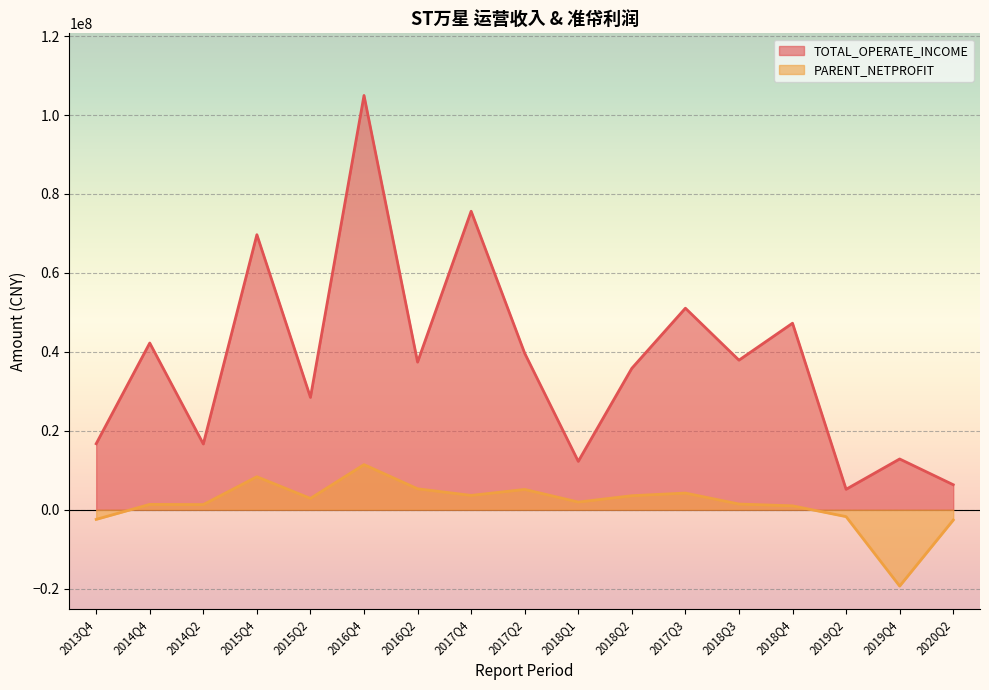

Reading right to left, what are all the values shown in this chart?

TOTAL_OPERATE_INCOME: 2020Q2=6329877.8	2019Q4=12853106.1	2019Q2=5171673.8	2018Q4=47255701.9	2018Q3=37889521.5	2017Q3=51061831.2	2018Q2=35827542.7	2018Q1=12247022.5	2017Q2=39638441.0	2017Q4=75631700.9	2016Q2=37396000.4	2016Q4=104961410.7	2015Q2=28458595.8	2015Q4=69678739.8	2014Q2=16644971.2	2014Q4=42235543.4	2013Q4=16716260.7
PARENT_NETPROFIT: 2020Q2=-2627650.6	2019Q4=-19356795.7	2019Q2=-1754427.2	2018Q4=977168.3	2018Q3=1433825.8	2017Q3=4216250.6	2018Q2=3541505.2	2018Q1=1935907.3	2017Q2=5135451.6	2017Q4=3620737.3	2016Q2=5298106.7	2016Q4=11422001.5	2015Q2=2858765.1	2015Q4=8350183.8	2014Q2=1296206.6	2014Q4=1344423.5	2013Q4=-2451702.6